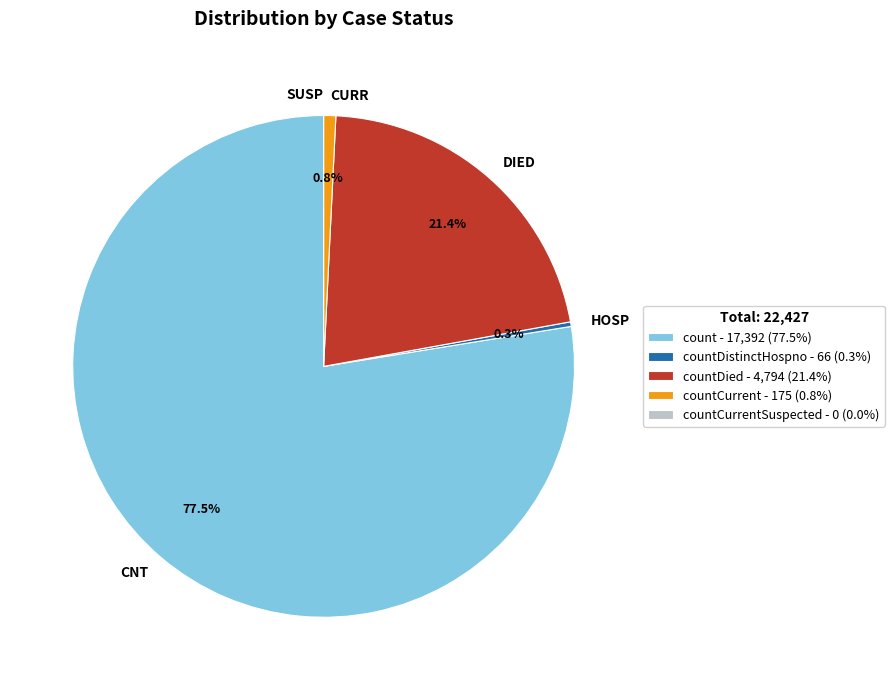

Is there any slice that represents more than half of the pie?

Yes